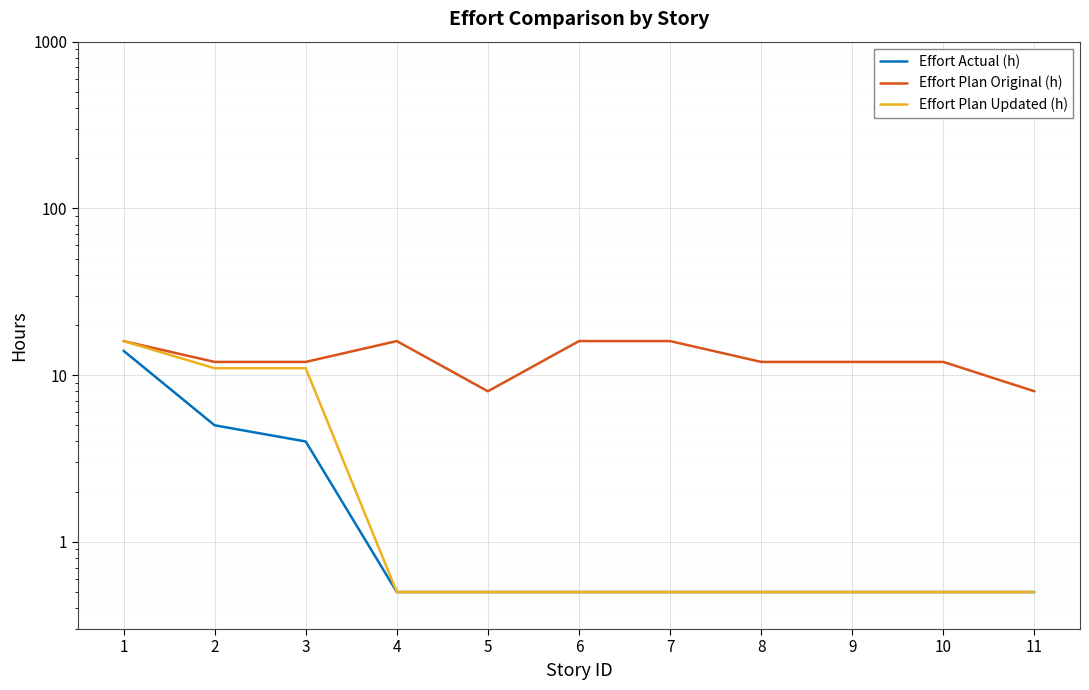

Count the number of categories in the chart.

11